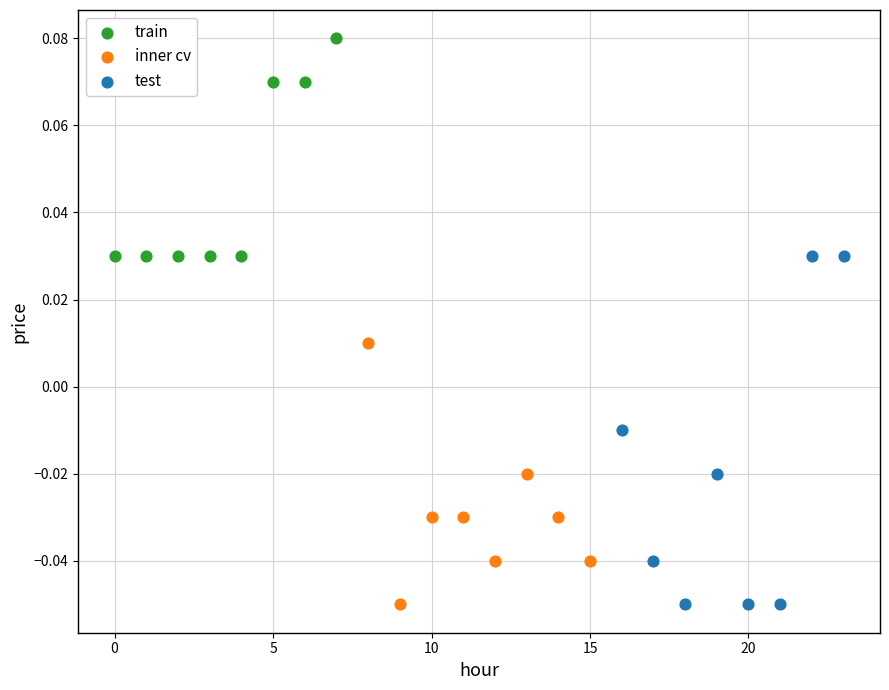

Which series has the largest Y range (max minus min)?

test